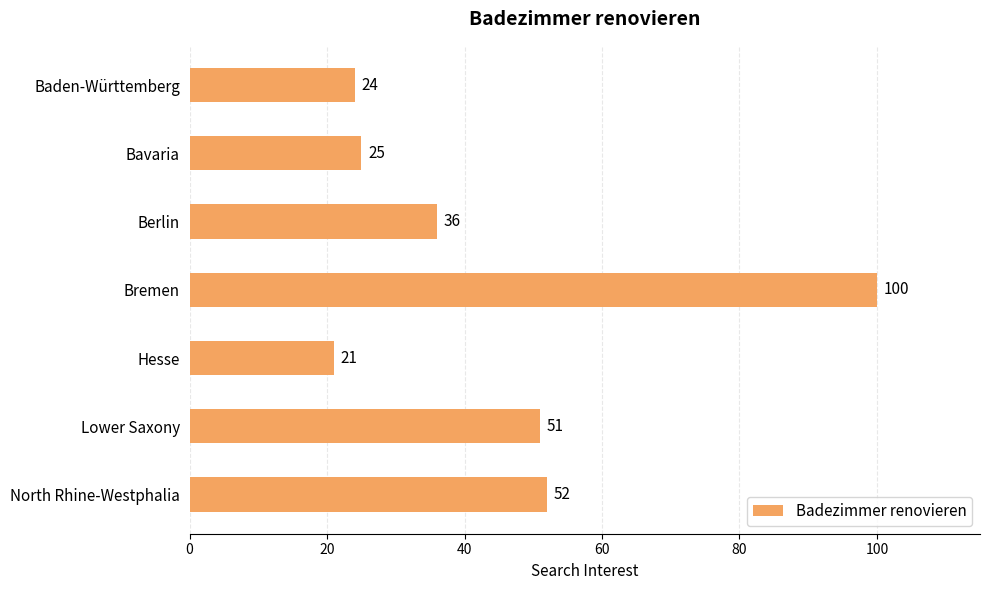

List the labels in order of value, smallest first.

Hesse, Baden-Württemberg, Bavaria, Berlin, Lower Saxony, North Rhine-Westphalia, Bremen